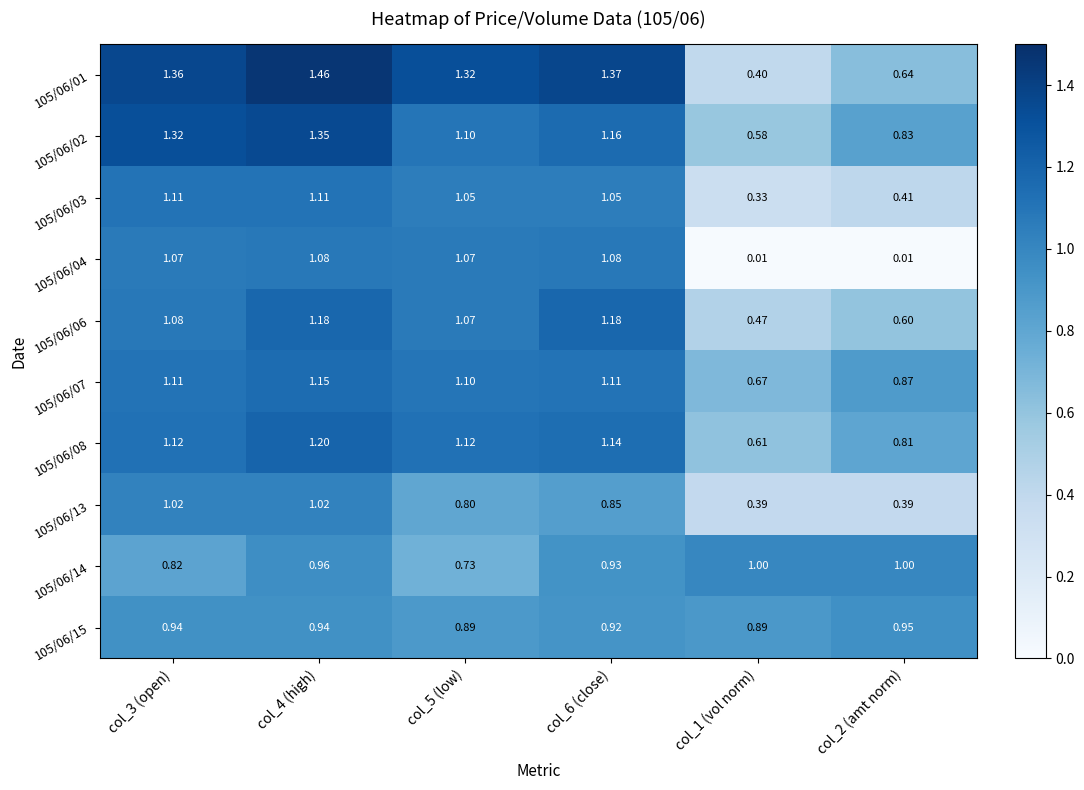

Is the value of 105/06/07 at col_2 (amt norm) greater than the value of 105/06/08 at col_2 (amt norm)?

Yes